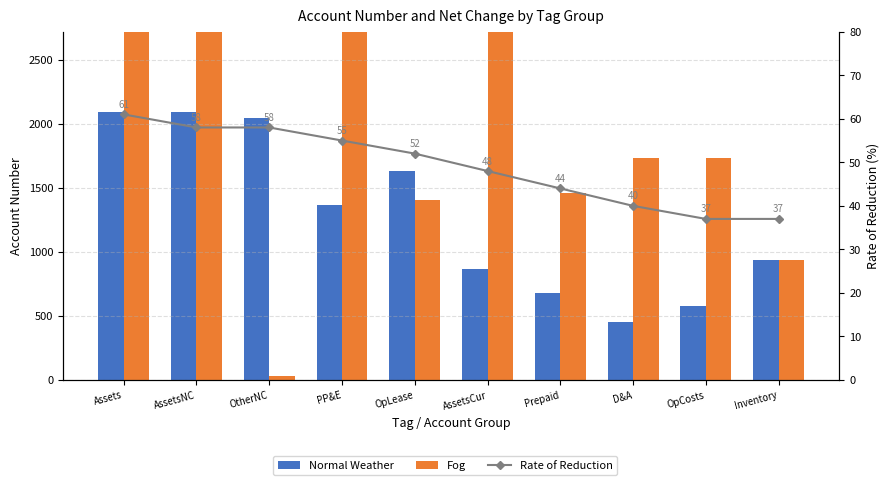

The Rate of Reduction series shows 79 at OpLease. True or false?

False